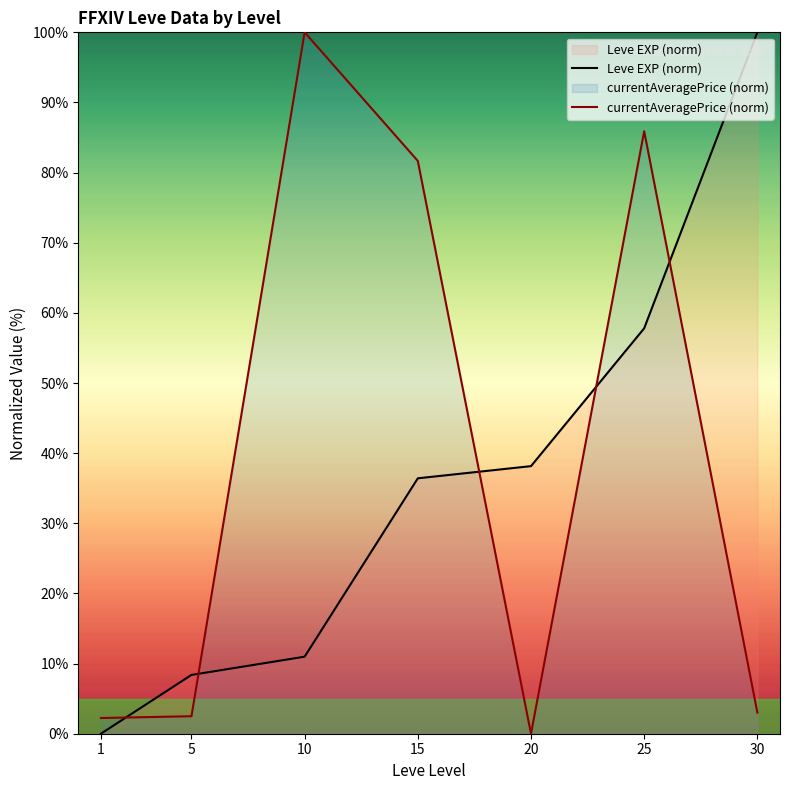

At which label is currentAveragePrice (norm) closest to 50?

15